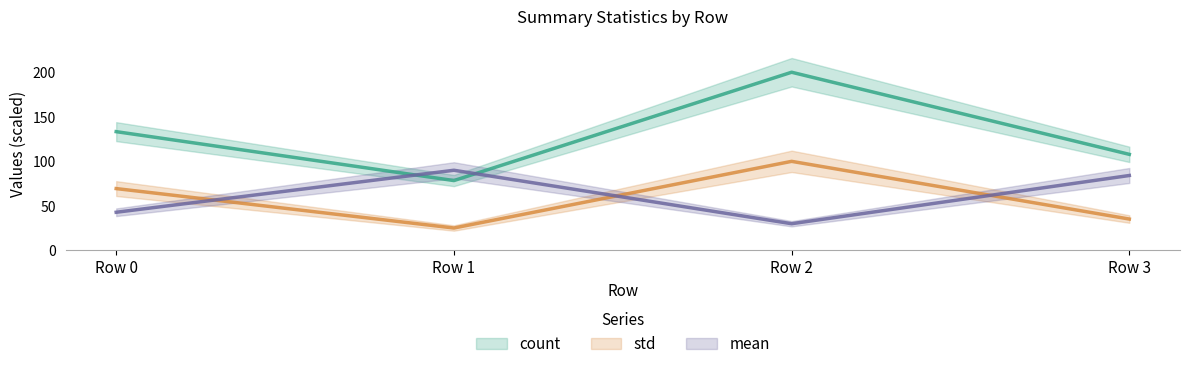

Which has a higher value, Row 0 or Row 3?

Row 0